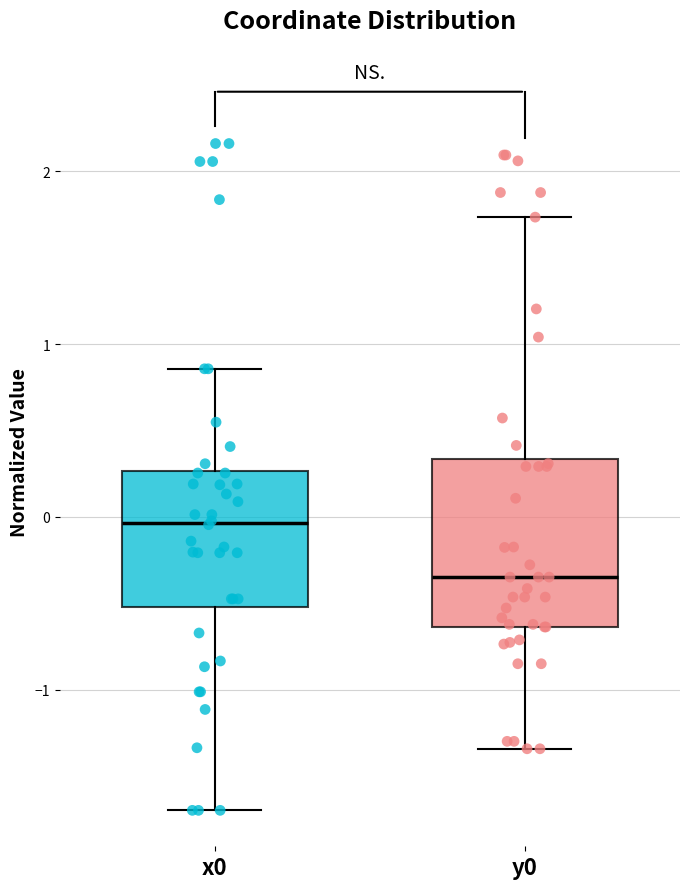

Which box's median line is the highest?

x0